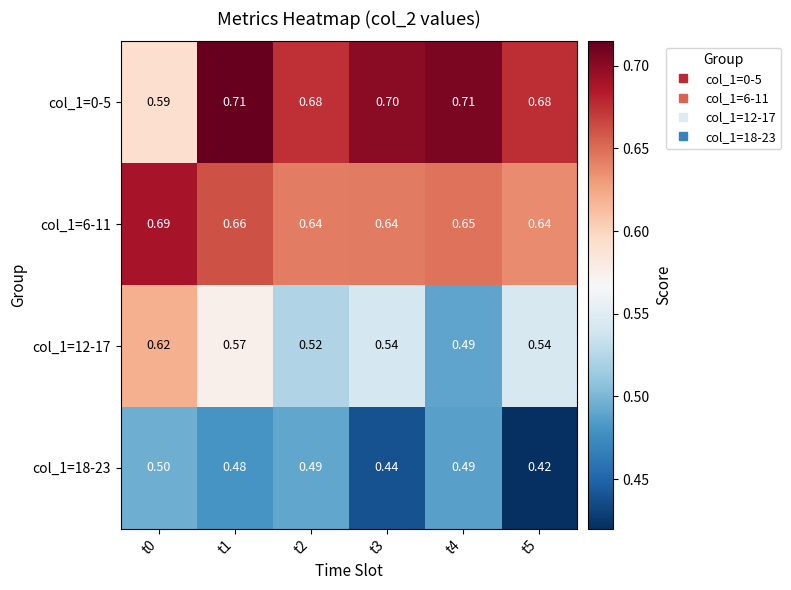

At which category is the sum across all series the highest?

t1